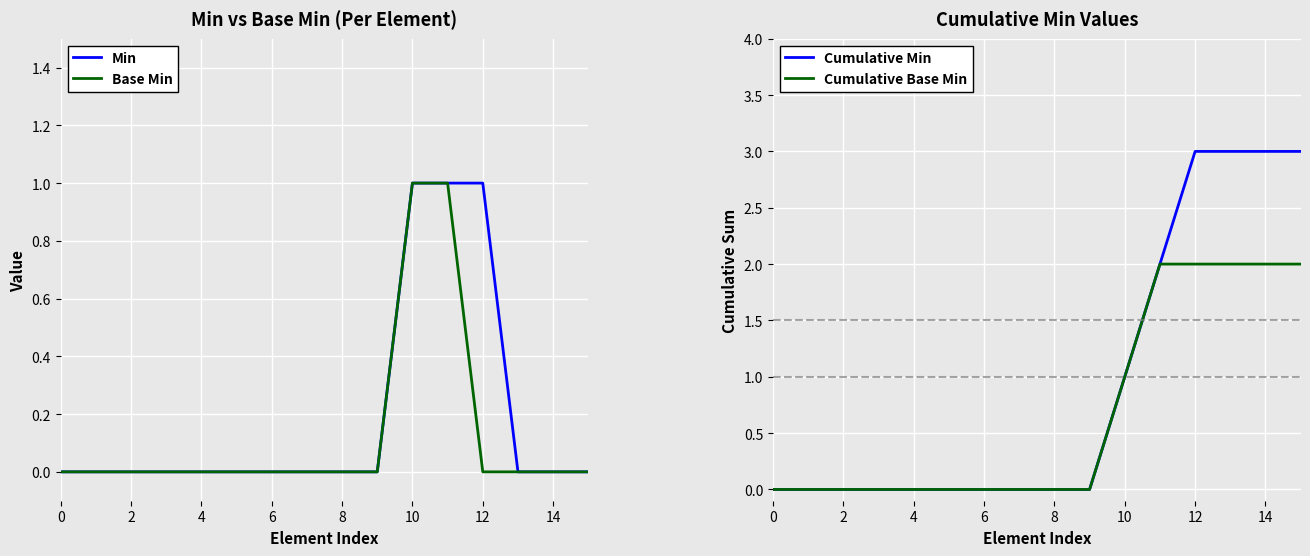

True or false: Min and Base Min intersect in this chart.

False